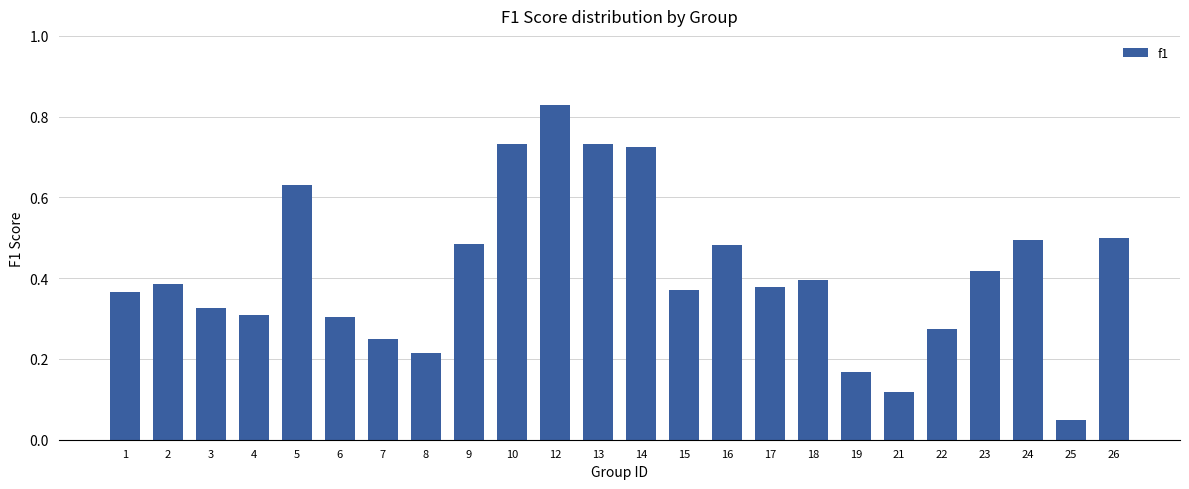

At which category does the chart reach its peak across all series?

12